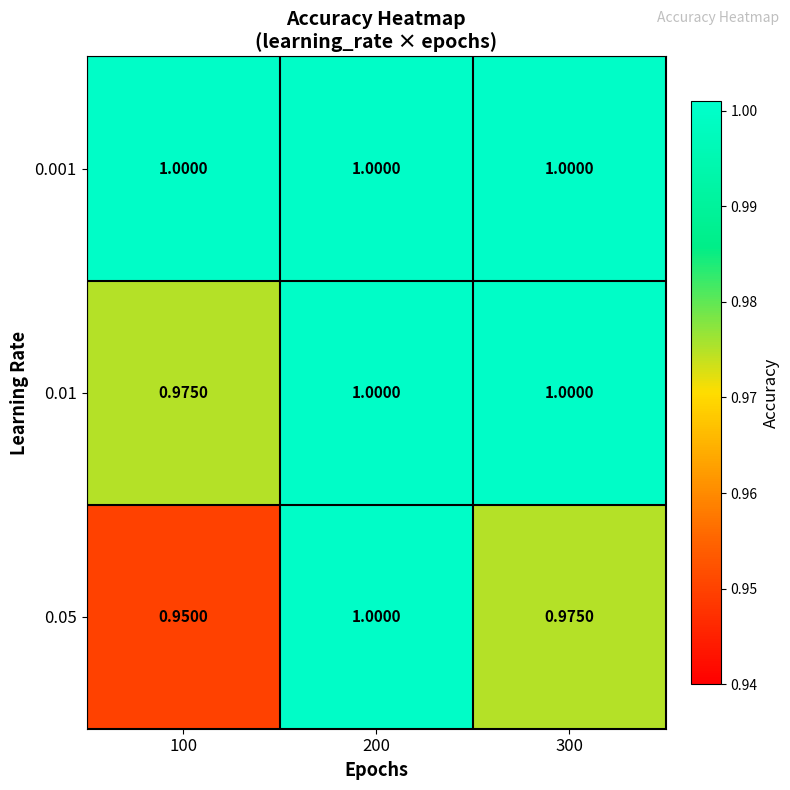

How many distinct data groups are displayed?

3